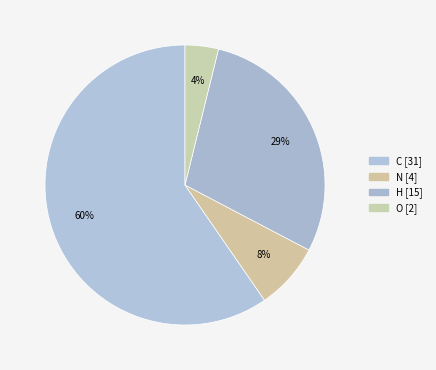

Which slice is the largest?

C